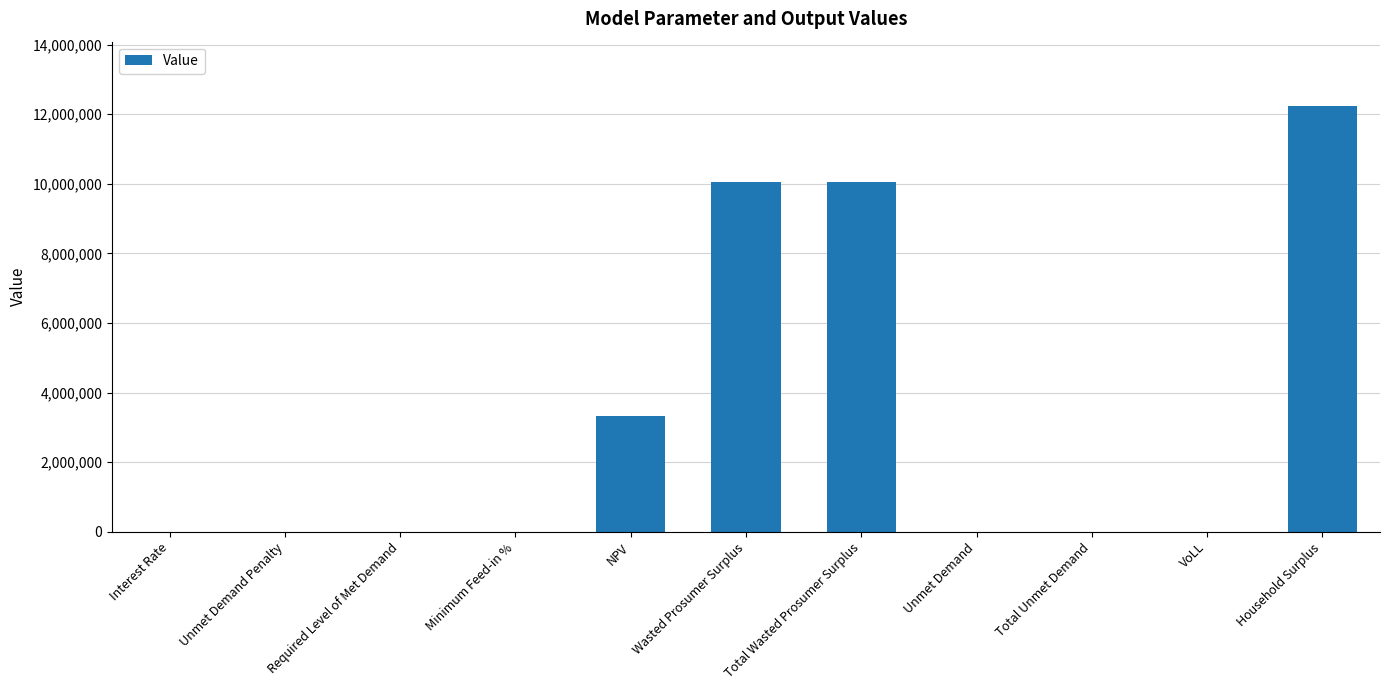

The value at Total Wasted Prosumer Surplus is 10041901.0. True or false?

True